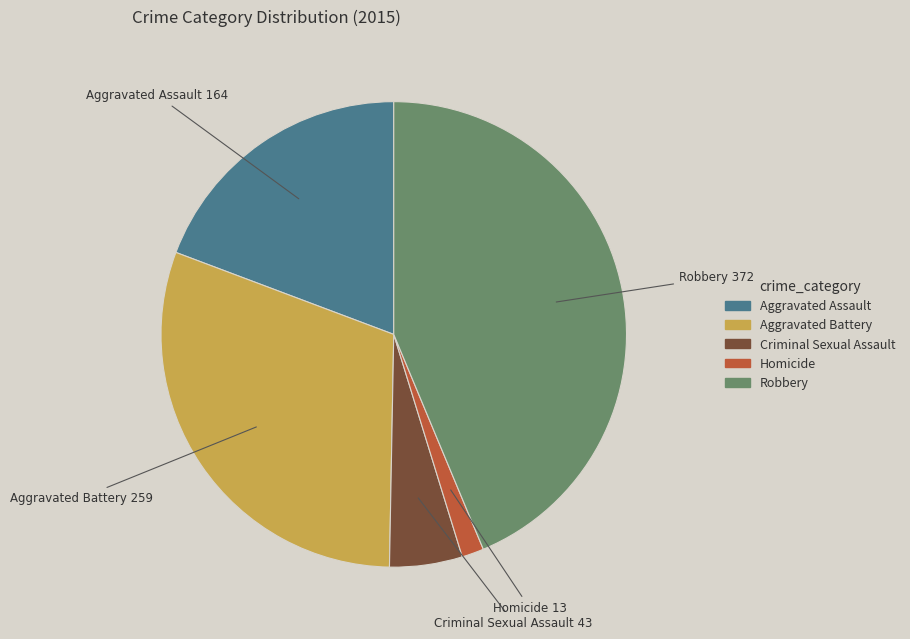

Is it true that Aggravated Assault is 19% of the pie?

True